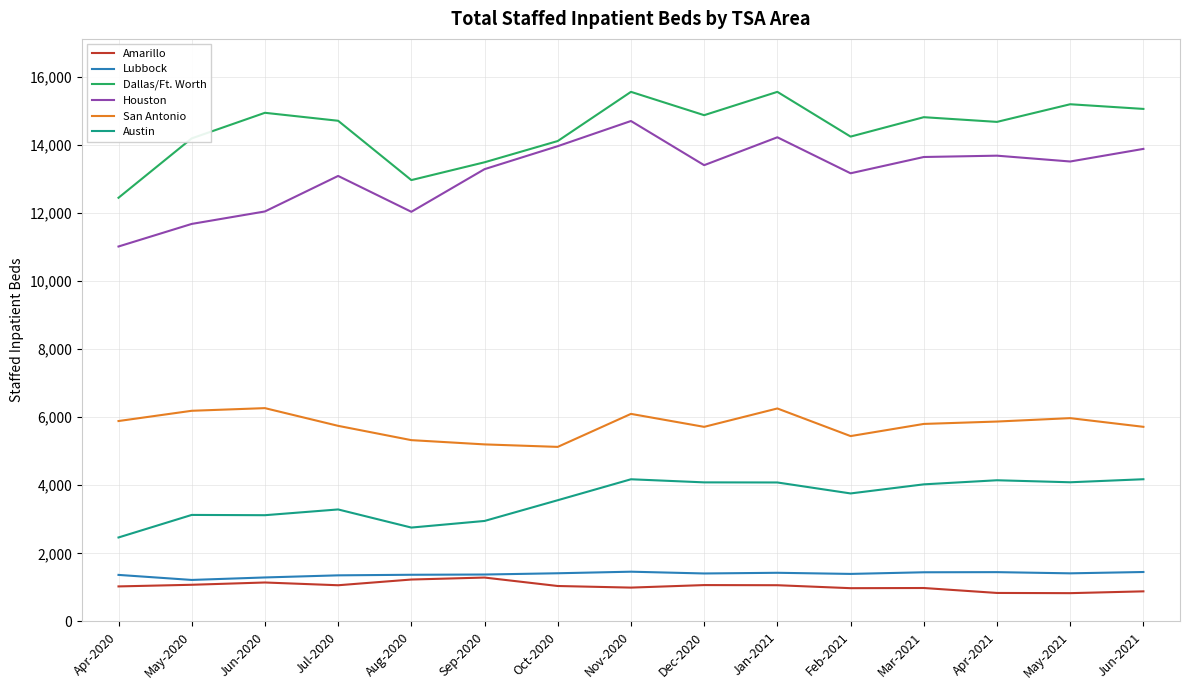

What is the minimum value shown in the chart?

832